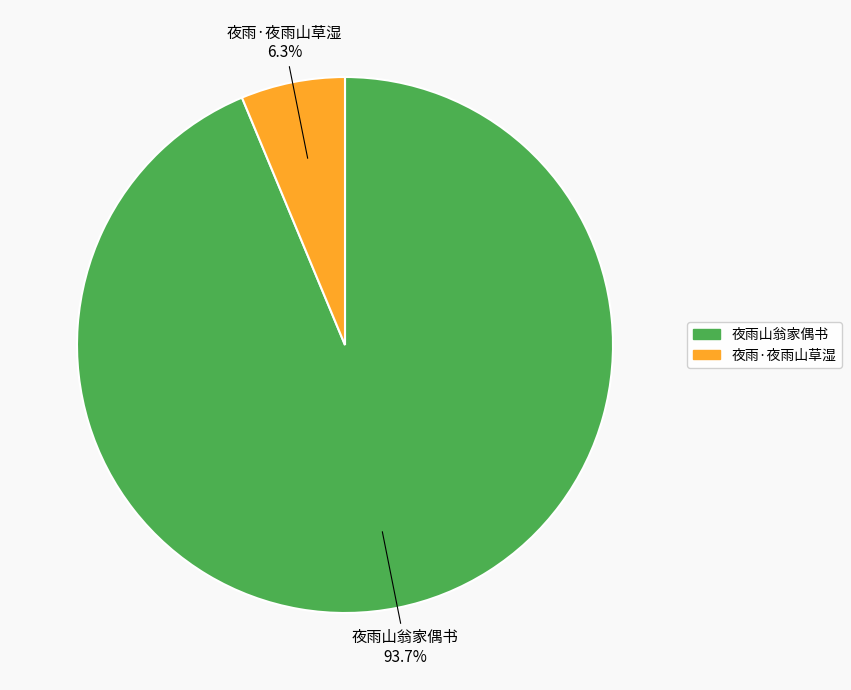

What is the total percentage of 夜雨山翁家偶书 and 夜雨·夜雨山草湿?

100.0%